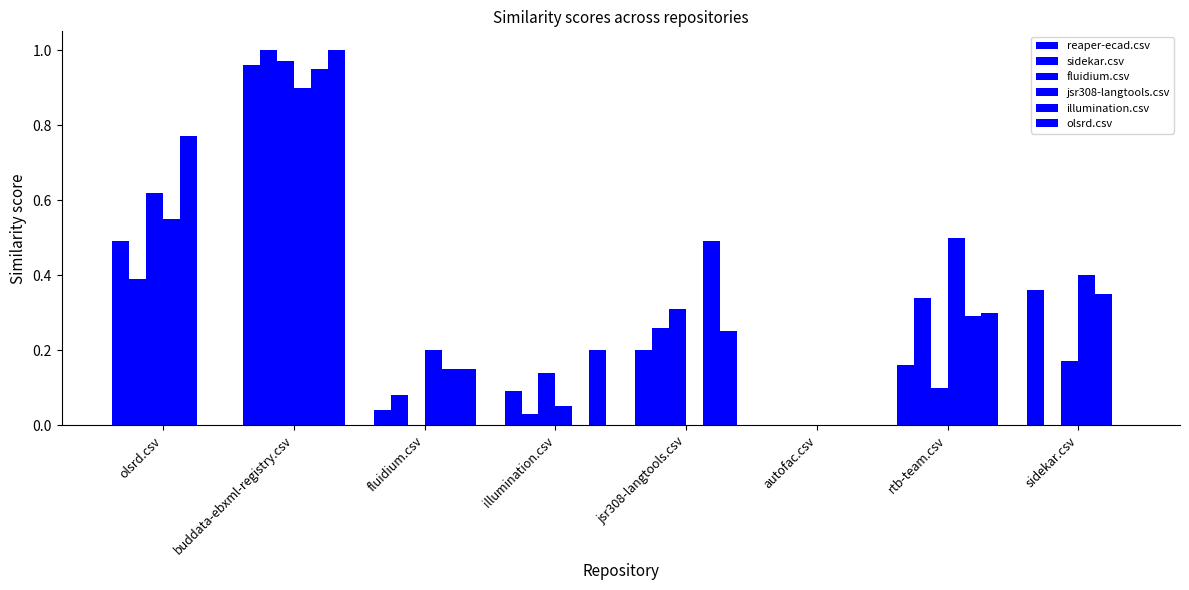

How many data points in reaper-ecad.csv are above 0?

7